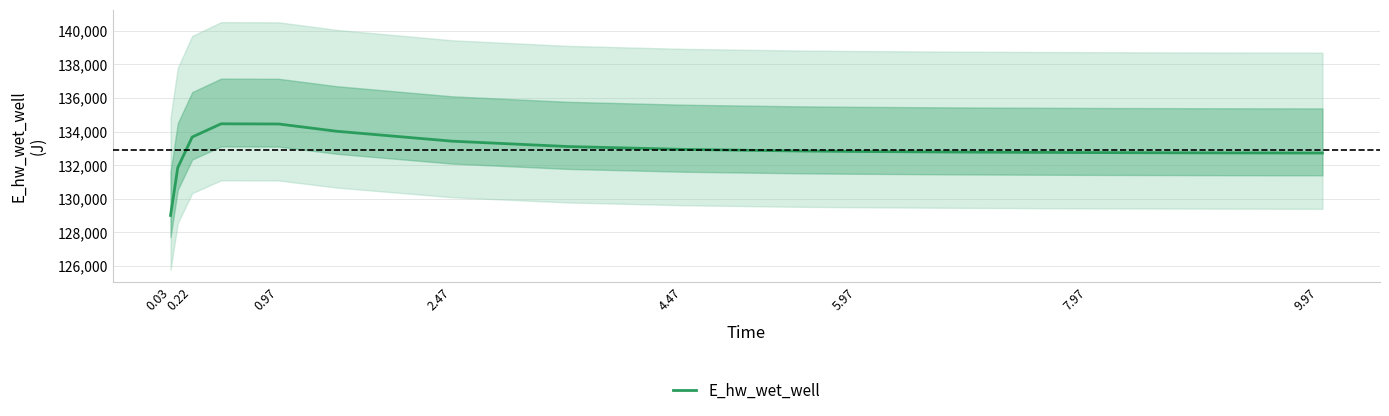

True or false: the data has more than 1 interior local peaks.

False